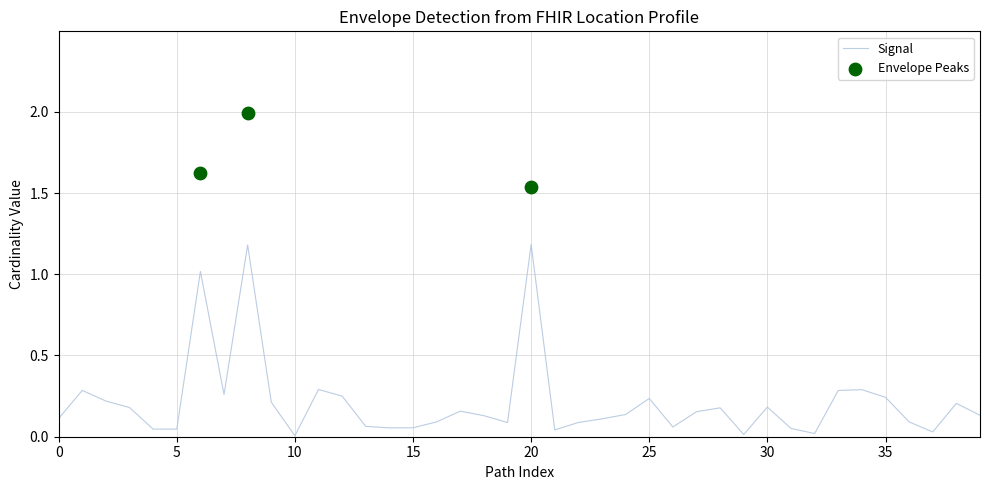

Which series contains the lowest Y value?

Signal